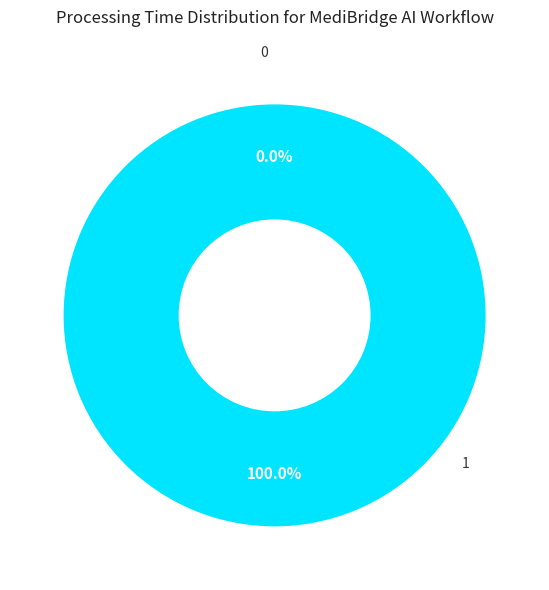

Rank the categories by value from highest to lowest.

1, 0